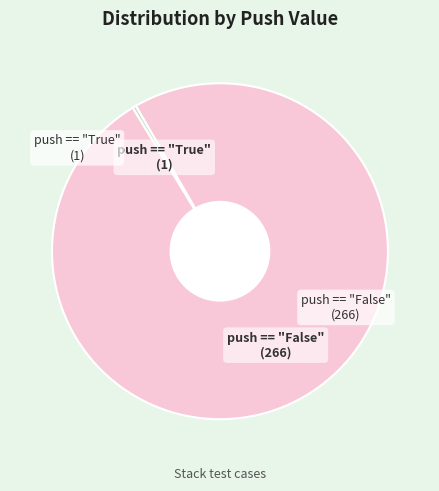

Does any single category account for the majority?

Yes